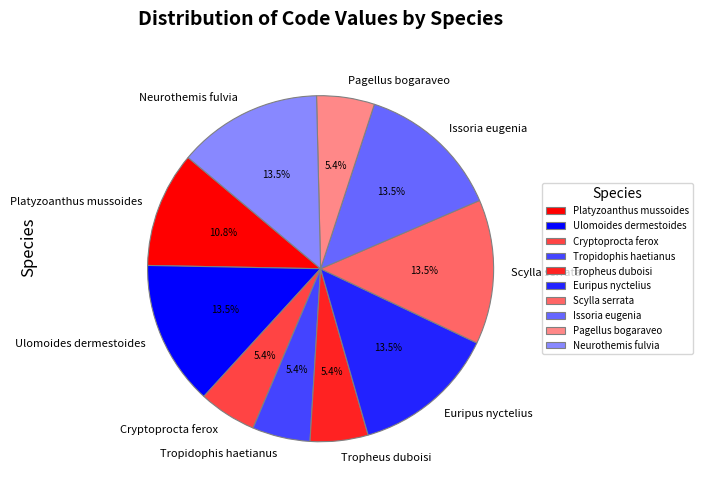

What is the ratio of the value at Platyzoanthus mussoides to the value at Cryptoprocta ferox?

2.0